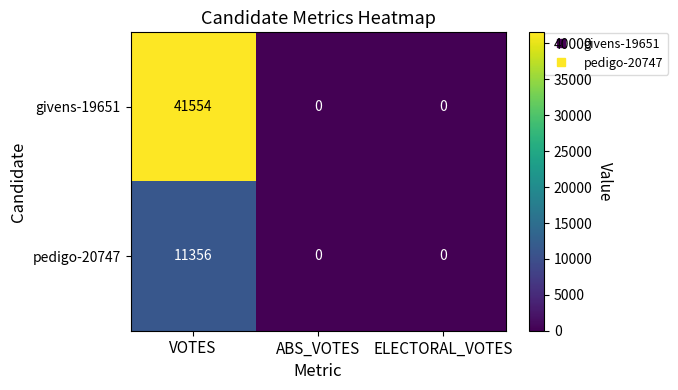

Which series has the widest spread of values?

givens-19651